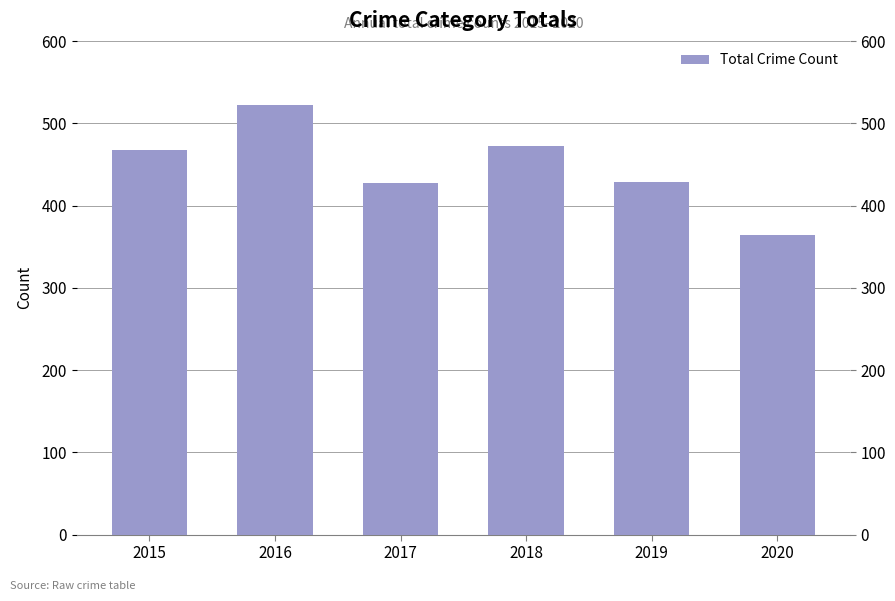

What is the change in value from 2015 to 2020?

-104